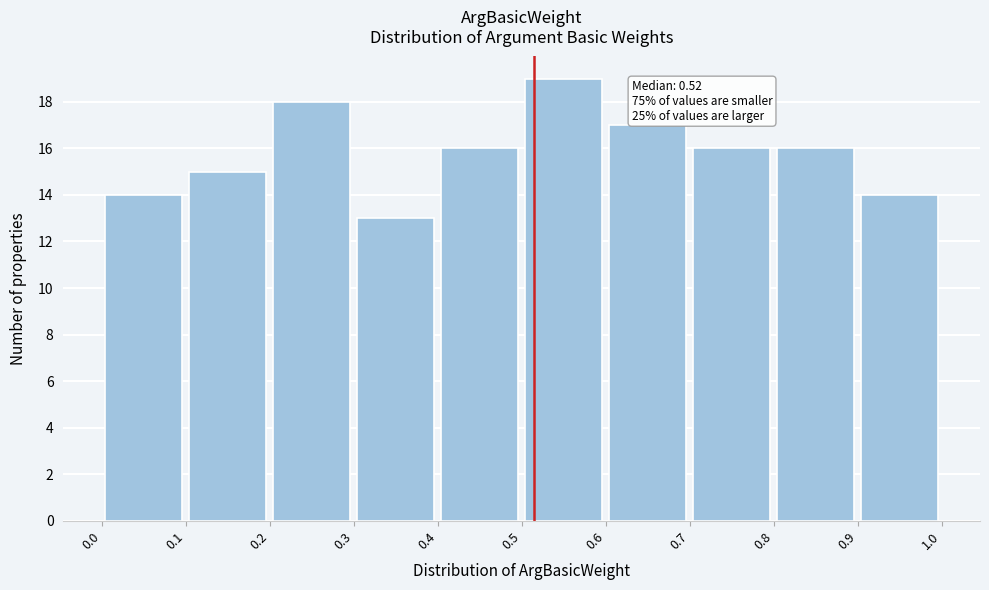

Over which range of the x-axis is the bar tallest?

0.5 to 0.6